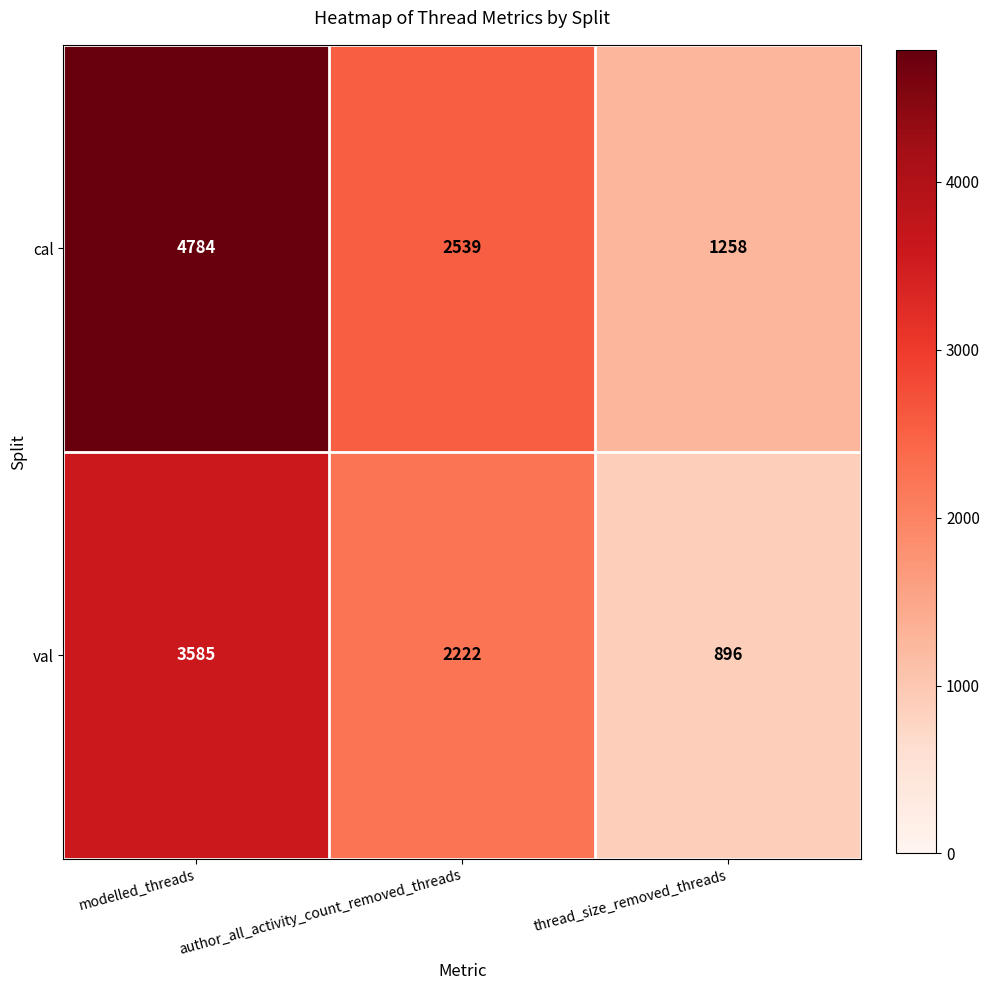

Rank the series at author_all_activity_count_removed_threads from lowest to highest value.

val, cal